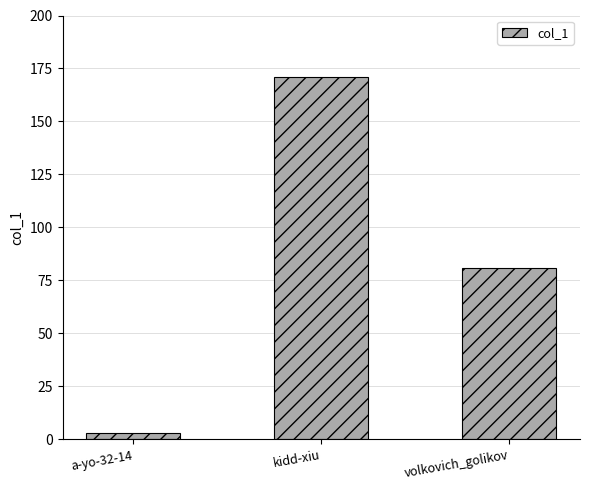

Which has a higher value, a-yo-32-14 or kidd-xiu?

kidd-xiu